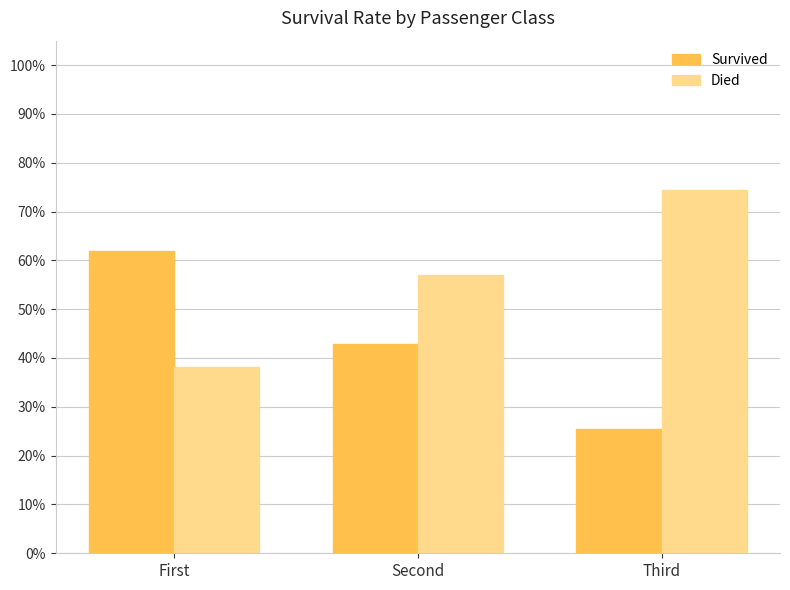

Does the chart contain any negative values?

No